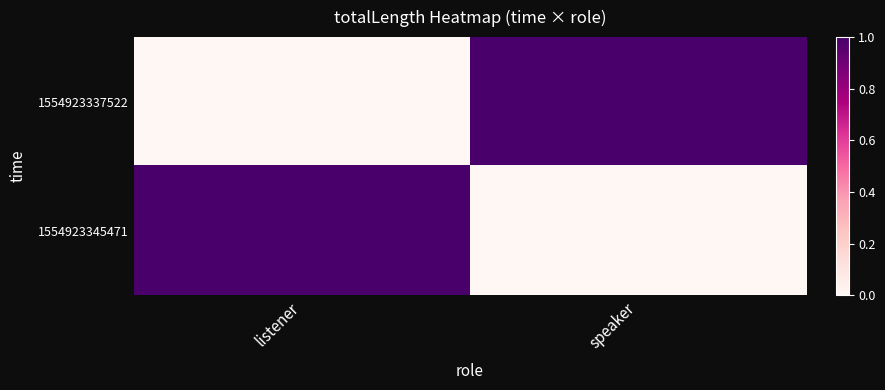

What is the total value across all series at listener?

1